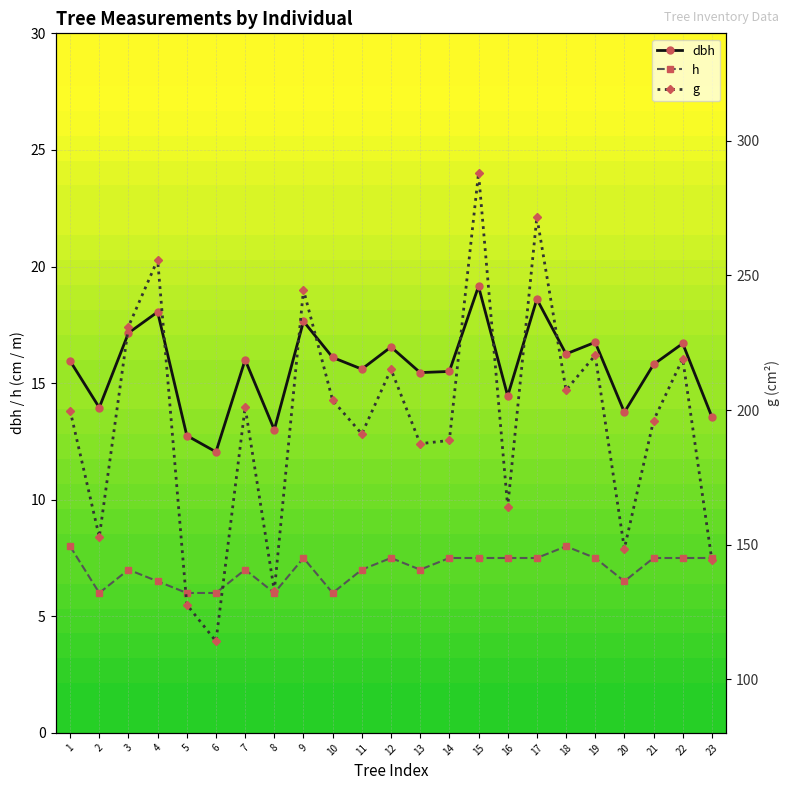

What is the value of the g point at the 12th from the left?

215.1